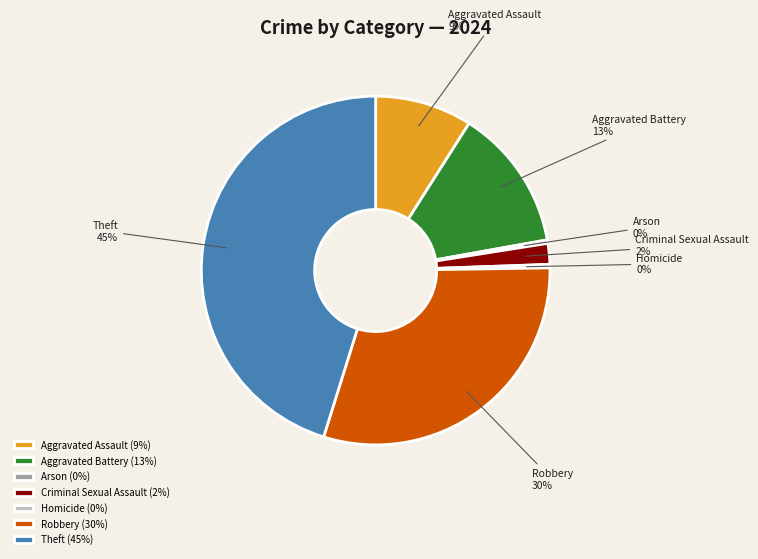

What percentage is the Aggravated Battery slice, to the nearest percent?

13%